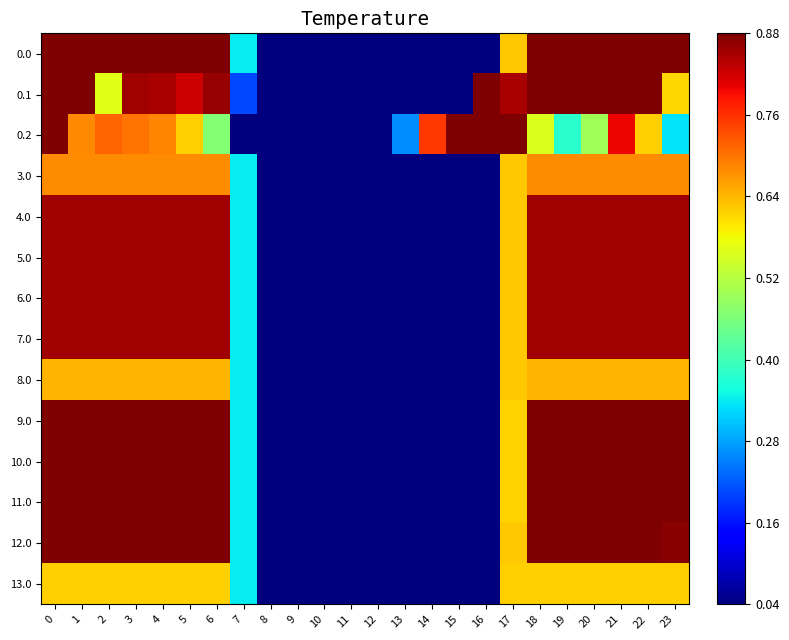

Reading left to right, list all the values displayed in this chart.

0.0: 0=1.0	1=1.0	2=1.0	3=1.0	4=1.0	5=1.0	6=1.0	7=0.3	8=0.0	9=0.0	10=0.0	11=0.0	12=0.0	13=0.0	14=0.0	15=0.0	16=0.0	17=0.6	18=1.0	19=1.0	20=1.0	21=1.0	22=1.0	23=1.0
0.1: 0=1.0	1=0.9	2=0.6	3=0.9	4=0.8	5=0.8	6=0.9	7=0.2	8=0.0	9=0.0	10=0.0	11=0.0	12=0.0	13=0.0	14=0.0	15=0.0	16=0.9	17=0.9	18=1.0	19=1.0	20=1.0	21=1.0	22=1.0	23=0.6
0.2: 0=1.0	1=0.7	2=0.7	3=0.7	4=0.7	5=0.6	6=0.5	7=0.0	8=0.0	9=0.0	10=0.0	11=0.0	12=0.0	13=0.3	14=0.8	15=1.0	16=1.0	17=1.0	18=0.6	19=0.4	20=0.5	21=0.8	22=0.6	23=0.3
3.0: 0=0.7	1=0.7	2=0.7	3=0.7	4=0.7	5=0.7	6=0.7	7=0.3	8=0.0	9=0.0	10=0.0	11=0.0	12=0.0	13=0.0	14=0.0	15=0.0	16=0.0	17=0.6	18=0.7	19=0.7	20=0.7	21=0.7	22=0.7	23=0.7
4.0: 0=0.9	1=0.9	2=0.9	3=0.9	4=0.9	5=0.9	6=0.9	7=0.3	8=0.0	9=0.0	10=0.0	11=0.0	12=0.0	13=0.0	14=0.0	15=0.0	16=0.0	17=0.6	18=0.9	19=0.9	20=0.9	21=0.9	22=0.9	23=0.9
5.0: 0=0.9	1=0.9	2=0.9	3=0.9	4=0.9	5=0.9	6=0.9	7=0.3	8=0.0	9=0.0	10=0.0	11=0.0	12=0.0	13=0.0	14=0.0	15=0.0	16=0.0	17=0.6	18=0.9	19=0.9	20=0.9	21=0.9	22=0.9	23=0.9
6.0: 0=0.9	1=0.9	2=0.9	3=0.9	4=0.9	5=0.9	6=0.9	7=0.3	8=0.0	9=0.0	10=0.0	11=0.0	12=0.0	13=0.0	14=0.0	15=0.0	16=0.0	17=0.6	18=0.9	19=0.9	20=0.9	21=0.9	22=0.9	23=0.9
7.0: 0=0.9	1=0.9	2=0.9	3=0.9	4=0.9	5=0.9	6=0.9	7=0.3	8=0.0	9=0.0	10=0.0	11=0.0	12=0.0	13=0.0	14=0.0	15=0.0	16=0.0	17=0.6	18=0.9	19=0.9	20=0.9	21=0.9	22=0.9	23=0.9
8.0: 0=0.6	1=0.6	2=0.6	3=0.6	4=0.6	5=0.6	6=0.6	7=0.3	8=0.0	9=0.0	10=0.0	11=0.0	12=0.0	13=0.0	14=0.0	15=0.0	16=0.0	17=0.6	18=0.6	19=0.6	20=0.6	21=0.6	22=0.6	23=0.6
9.0: 0=0.9	1=0.9	2=0.9	3=0.9	4=0.9	5=0.9	6=0.9	7=0.3	8=0.0	9=0.0	10=0.0	11=0.0	12=0.0	13=0.0	14=0.0	15=0.0	16=0.0	17=0.6	18=0.9	19=0.9	20=0.9	21=0.9	22=0.9	23=0.9
10.0: 0=0.9	1=0.9	2=0.9	3=0.9	4=0.9	5=0.9	6=0.9	7=0.3	8=0.0	9=0.0	10=0.0	11=0.0	12=0.0	13=0.0	14=0.0	15=0.0	16=0.0	17=0.6	18=0.9	19=0.9	20=0.9	21=0.9	22=0.9	23=0.9
11.0: 0=0.9	1=0.9	2=0.9	3=0.9	4=0.9	5=0.9	6=0.9	7=0.3	8=0.0	9=0.0	10=0.0	11=0.0	12=0.0	13=0.0	14=0.0	15=0.0	16=0.0	17=0.6	18=0.9	19=0.9	20=0.9	21=0.9	22=0.9	23=0.9
12.0: 0=0.9	1=0.9	2=0.9	3=0.9	4=0.9	5=0.9	6=0.9	7=0.3	8=0.0	9=0.0	10=0.0	11=0.0	12=0.0	13=0.0	14=0.0	15=0.0	16=0.0	17=0.6	18=0.9	19=0.9	20=0.9	21=0.9	22=0.9	23=0.9
13.0: 0=0.6	1=0.6	2=0.6	3=0.6	4=0.6	5=0.6	6=0.6	7=0.3	8=0.0	9=0.0	10=0.0	11=0.0	12=0.0	13=0.0	14=0.0	15=0.0	16=0.0	17=0.6	18=0.6	19=0.6	20=0.6	21=0.6	22=0.6	23=0.6